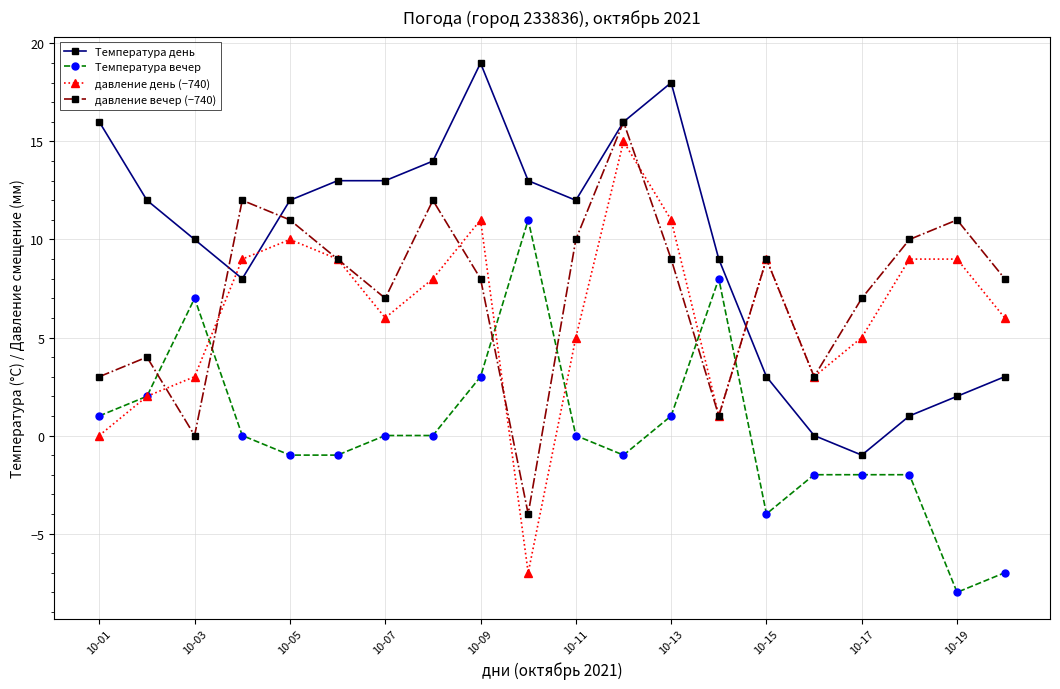

Which series has the largest total across all categories?

Температура день